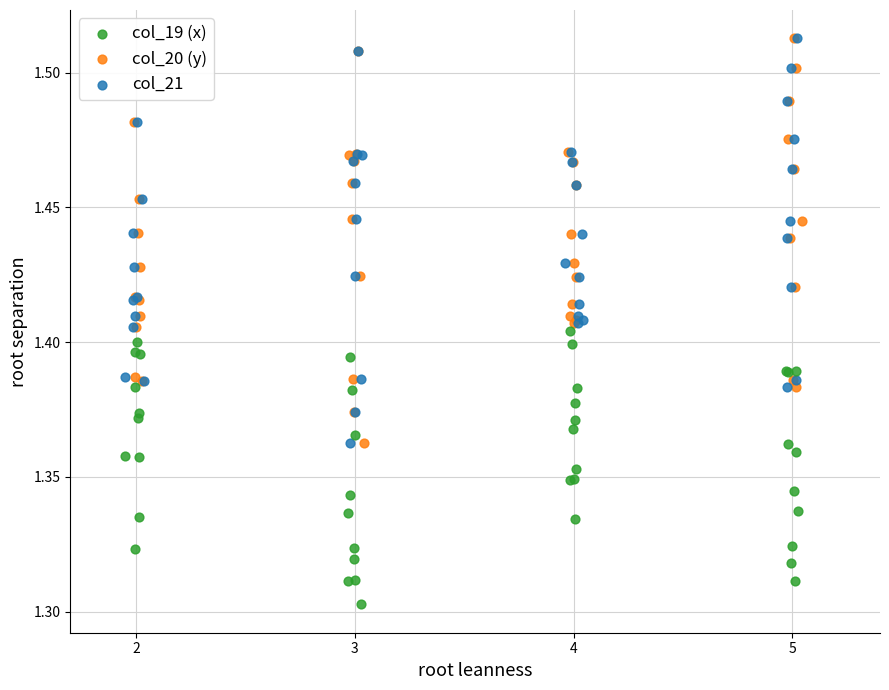

Which series contains the lowest Y value?

col_19 (x)